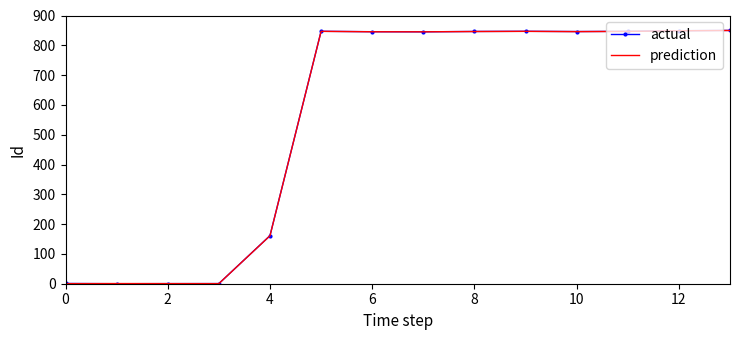

Which series has the largest total across all categories?

actual